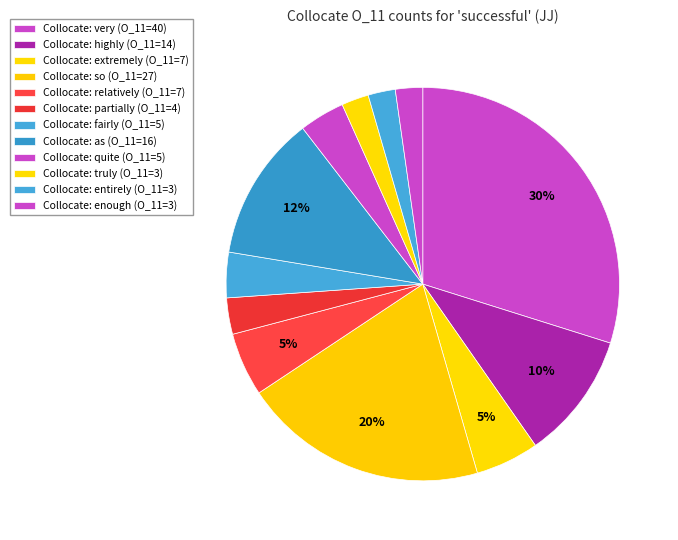

How many slices are in this pie chart?

12